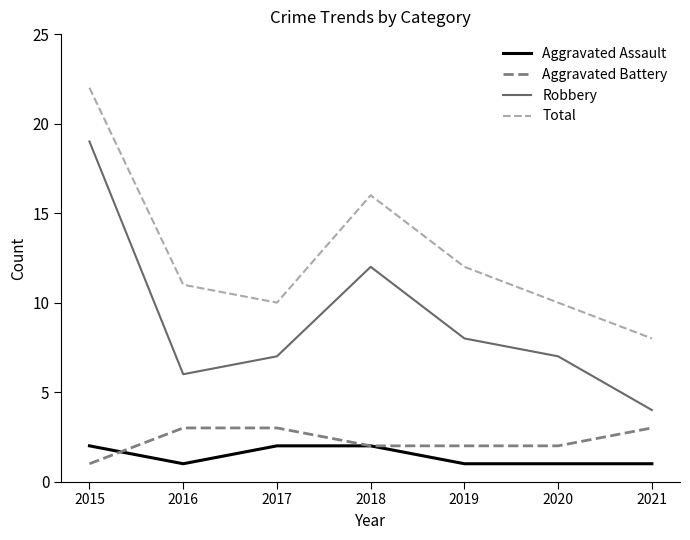

What is the difference between the Aggravated Battery values at 2015 and 2016?

2